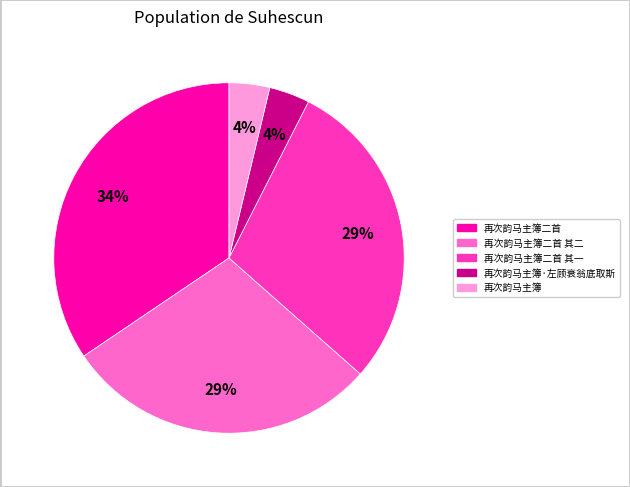

Does any single category account for the majority?

No